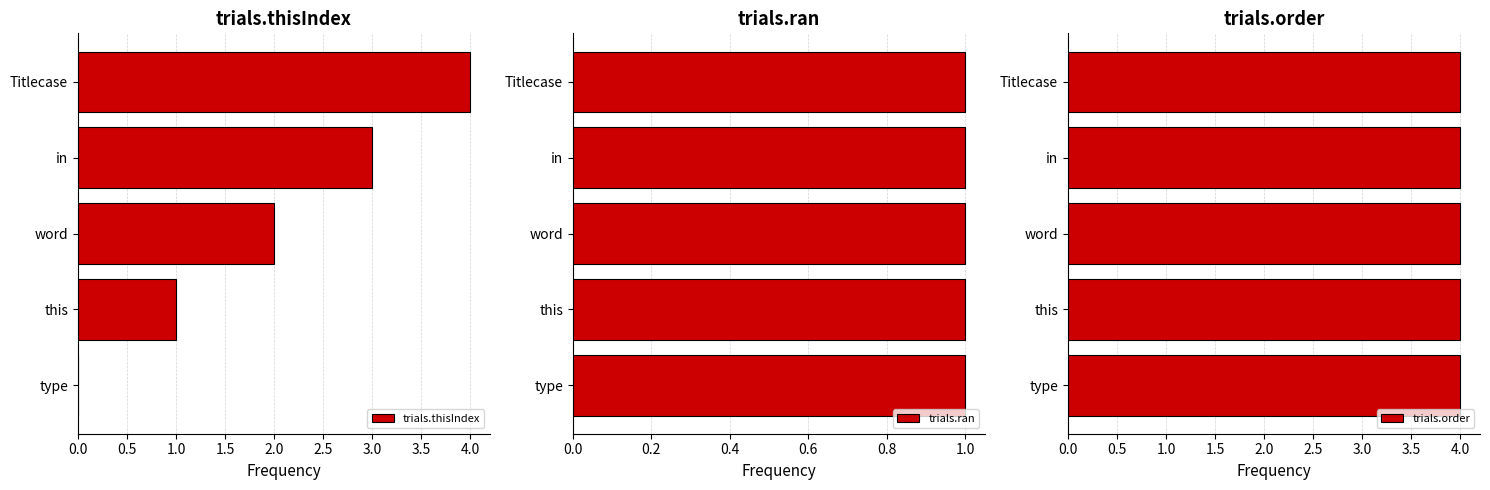

Read the trials.thisIndex value at in.

3